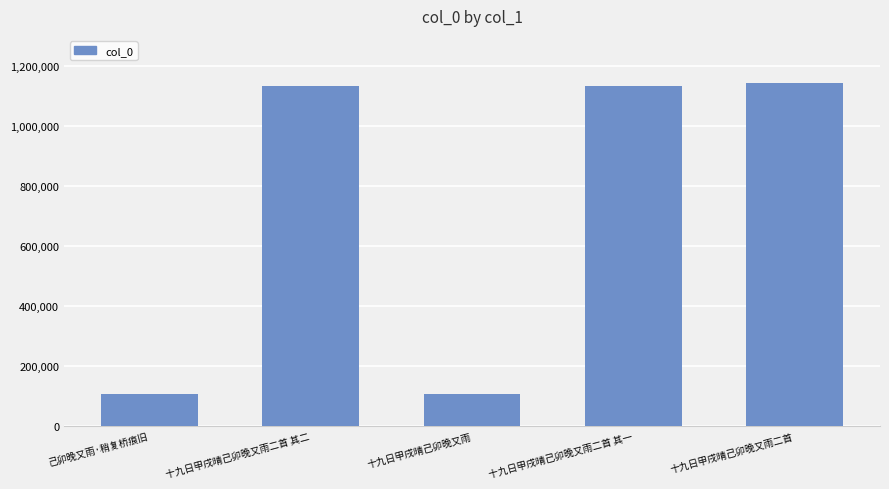

Is it true that the value at 十九日甲戌晴己卯晚又雨二首 其一 is 1134435?

True